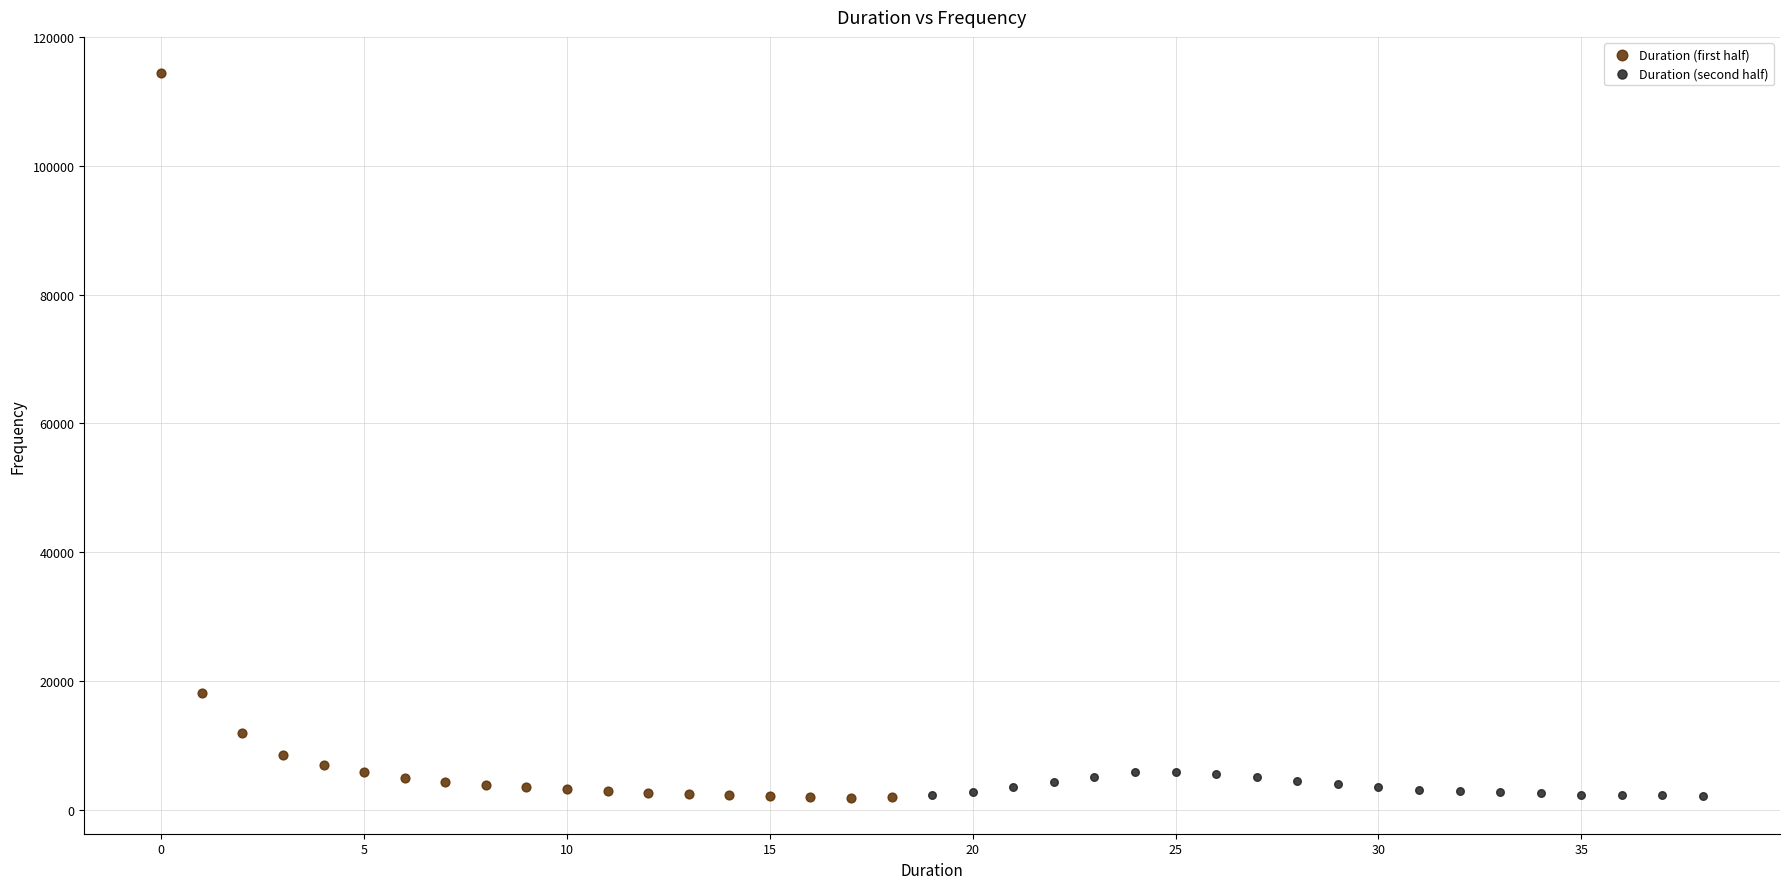

Which series has the largest Y range (max minus min)?

Duration (first half)